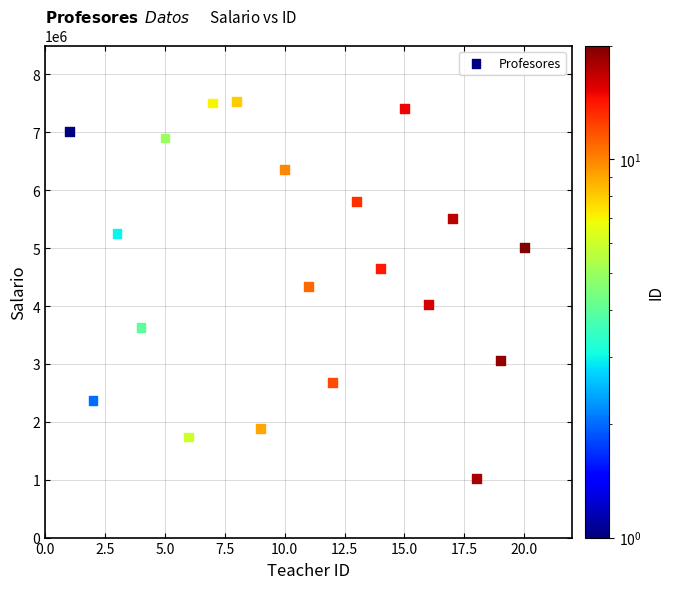

What is the range of X values (max minus min)?

19